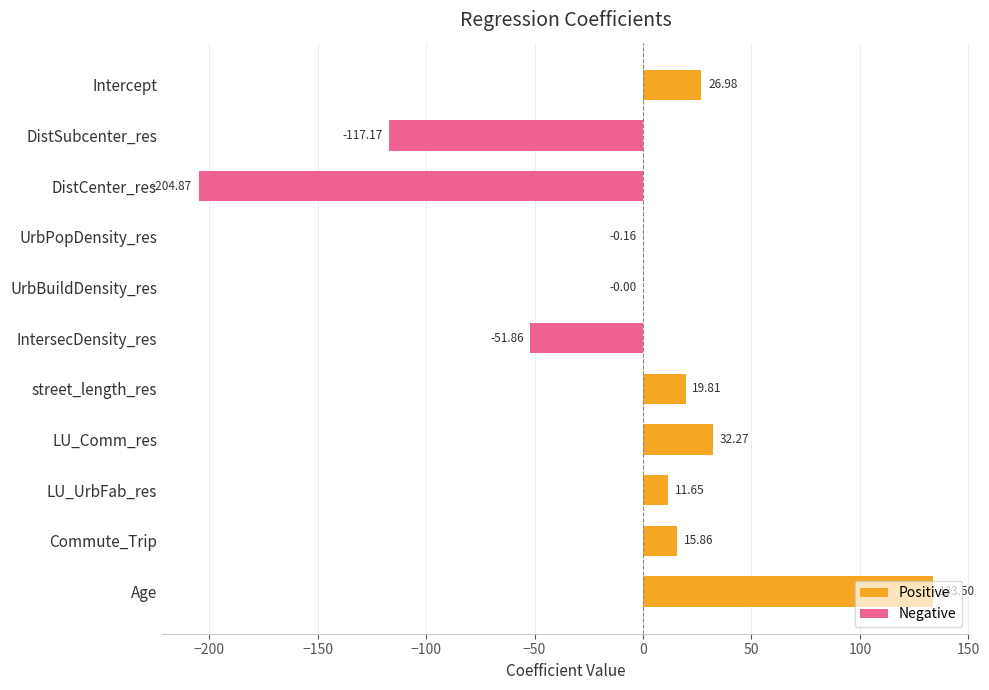

Which label corresponds to the largest value in the chart?

Age